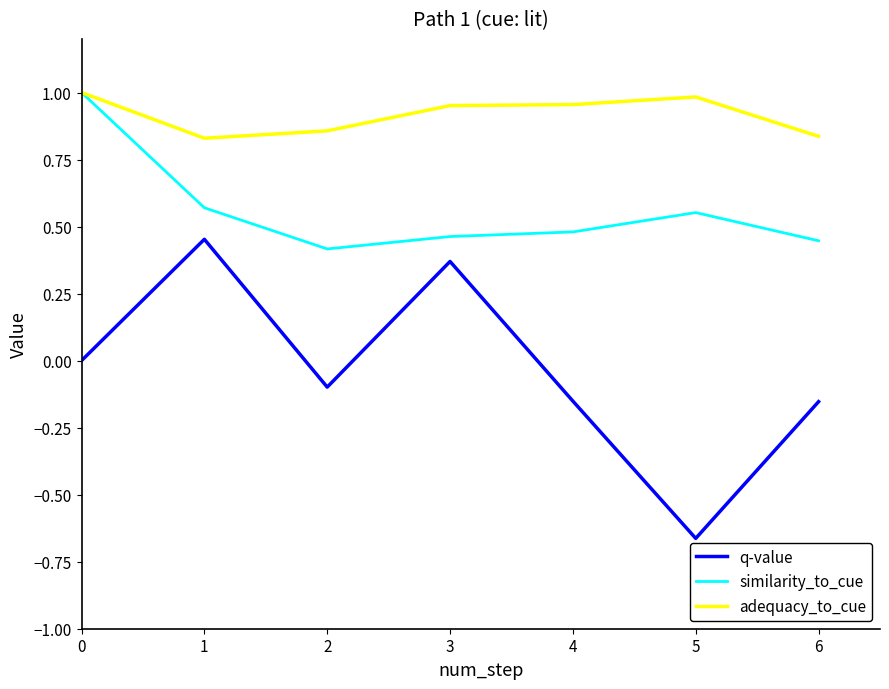

Which series has the widest spread of values?

q-value